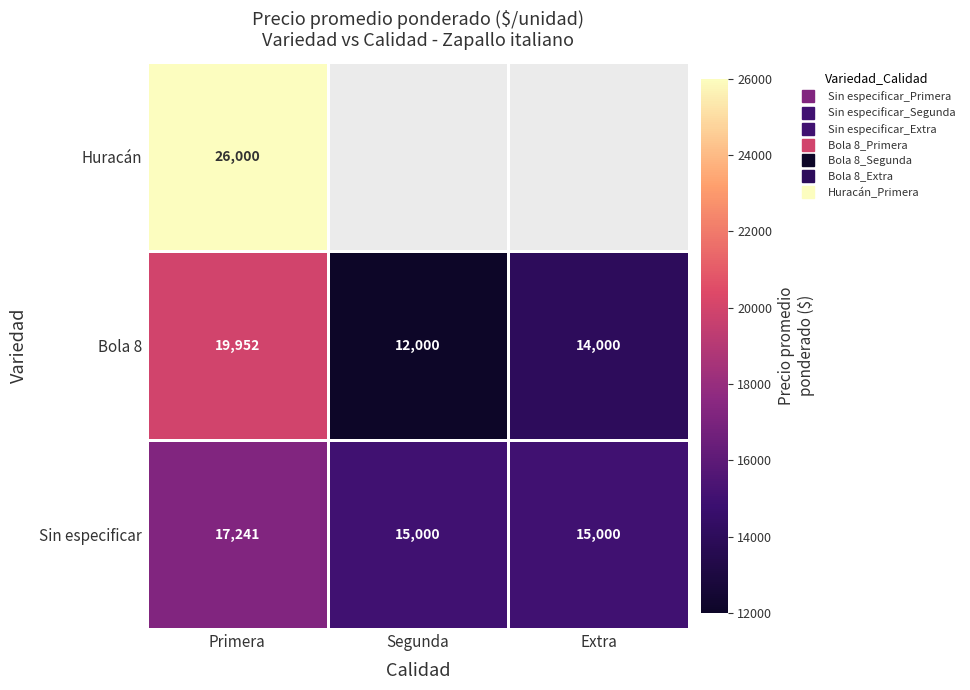

Which has a higher value, Extra or Segunda?

Extra